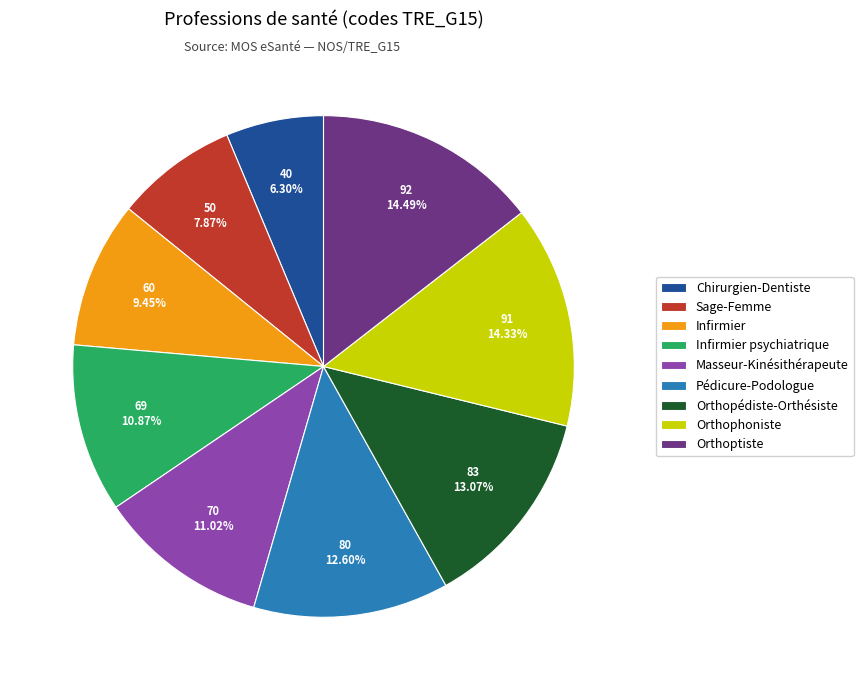

To the nearest percent, what portion does Orthoptiste represent?

14%